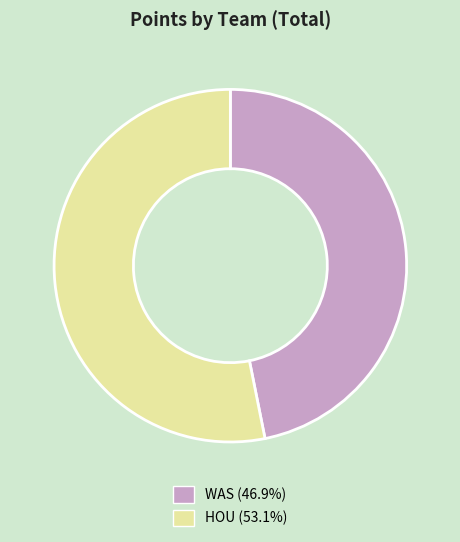

Is the sum of WAS and HOU greater than half?

Yes